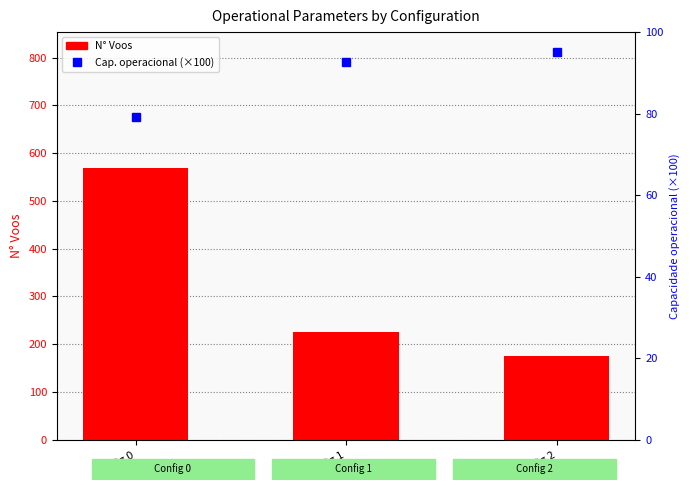

How many distinct data groups are displayed?

2